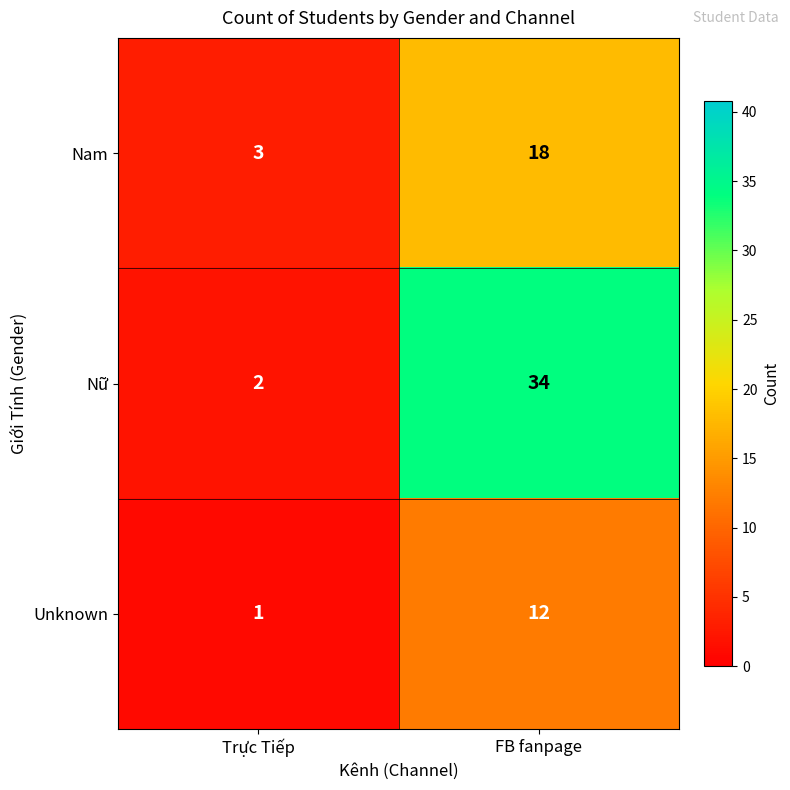

Which series has the largest range (max minus min)?

Nữ